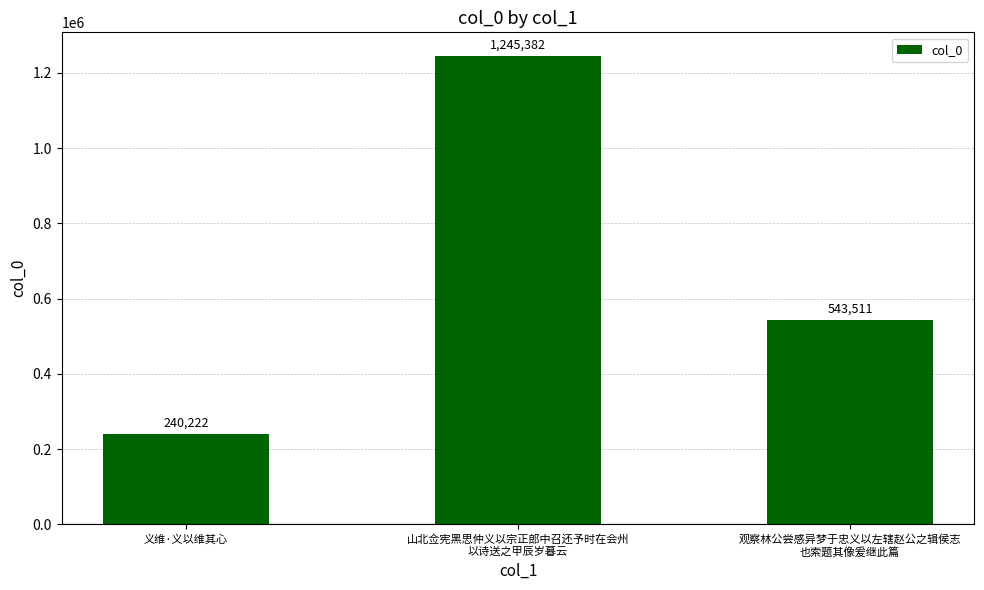

Where is the data nearest to the value 742802?

观察林公尝感异梦于忠义以左辖赵公之辑侯志
也索题其像爰继此篇